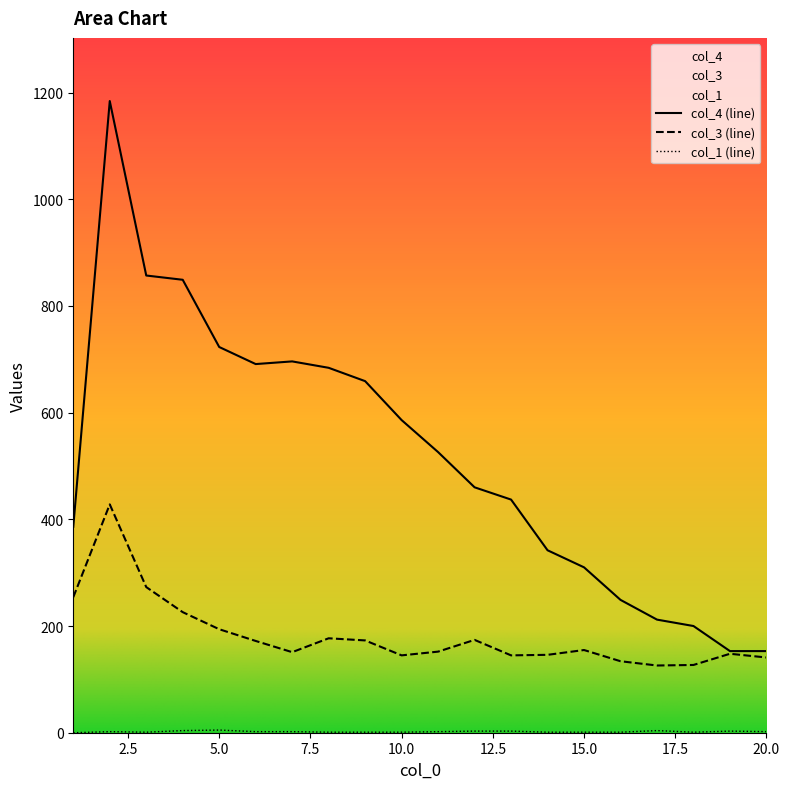

Reading right to left, extract all data points from this chart.

col_1: 20=2	19=3	18=1	17=4	16=1	15=1	14=1	13=3	12=3	11=2	10=1	9=1	8=1	7=2	6=2	5=5	4=4	3=1	2=2	1=0
col_3: 20=141	19=148	18=127	17=126	16=134	15=155	14=146	13=145	12=174	11=152	10=145	9=173	8=177	7=151	6=172	5=194	4=226	3=273	2=428	1=254
col_4: 20=153	19=153	18=200	17=212	16=249	15=310	14=342	13=437	12=460	11=526	10=586	9=659	8=684	7=696	6=691	5=723	4=849	3=857	2=1184	1=386